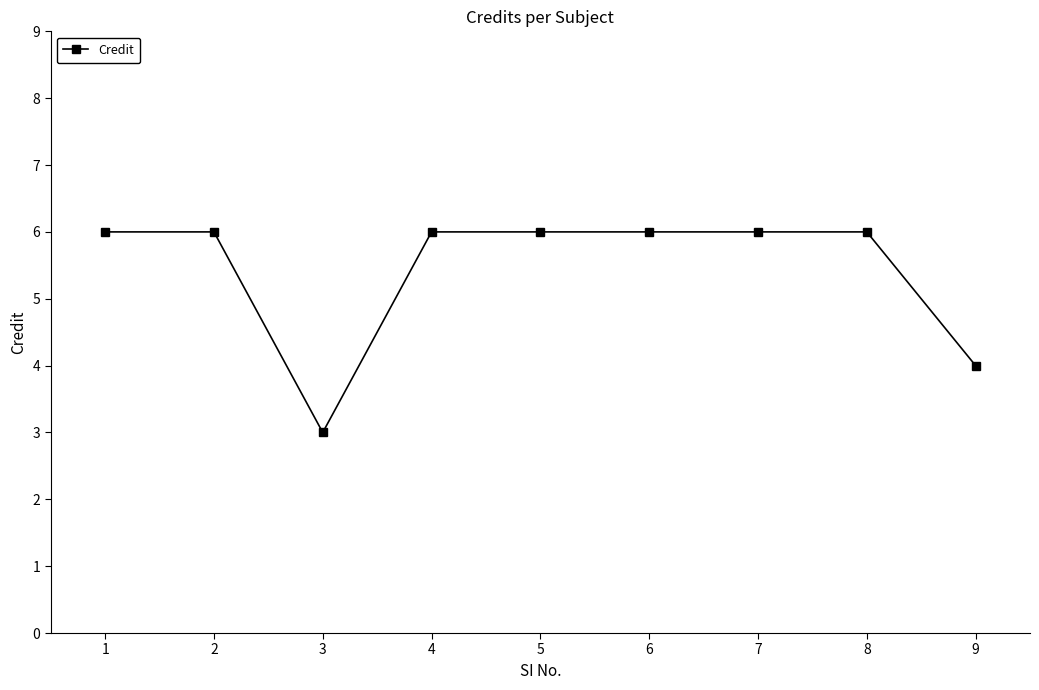

How many lines are shown in the chart?

1